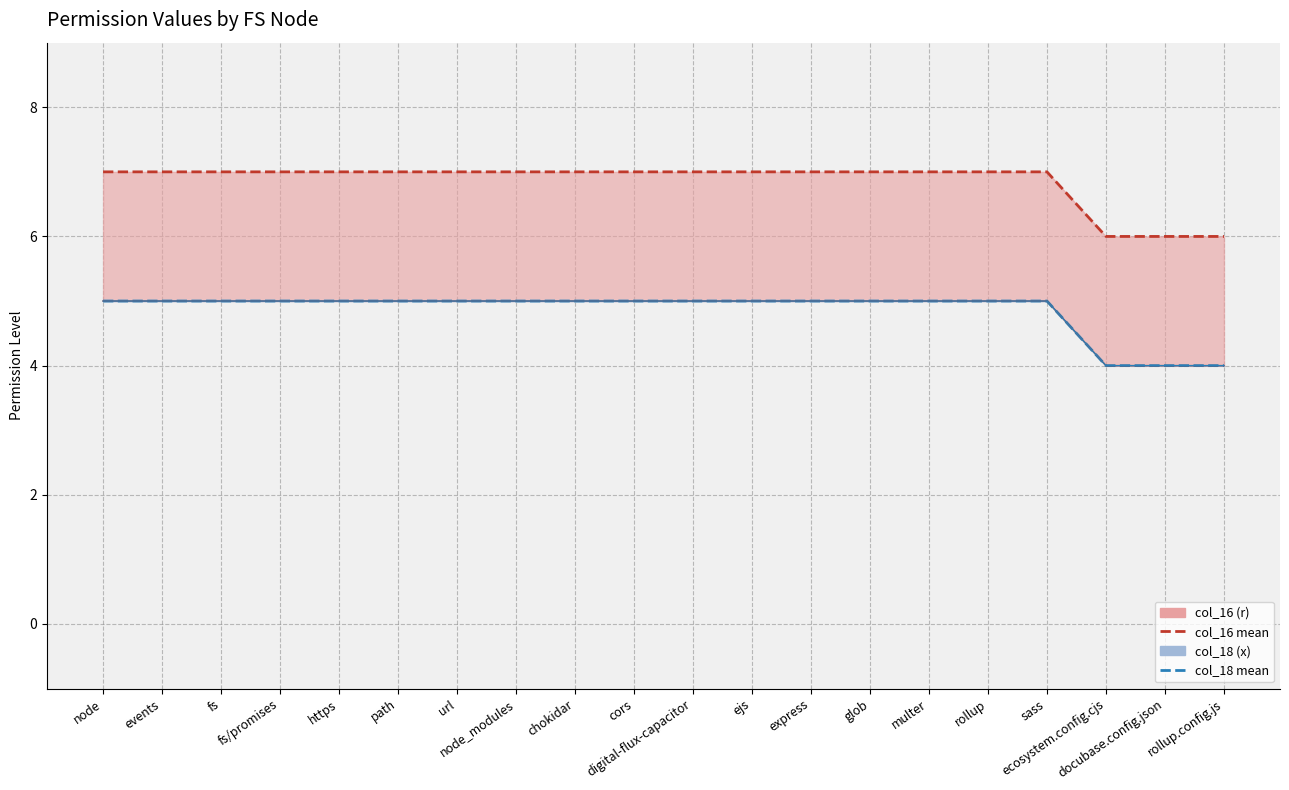

What is the minimum value for col_16?

6